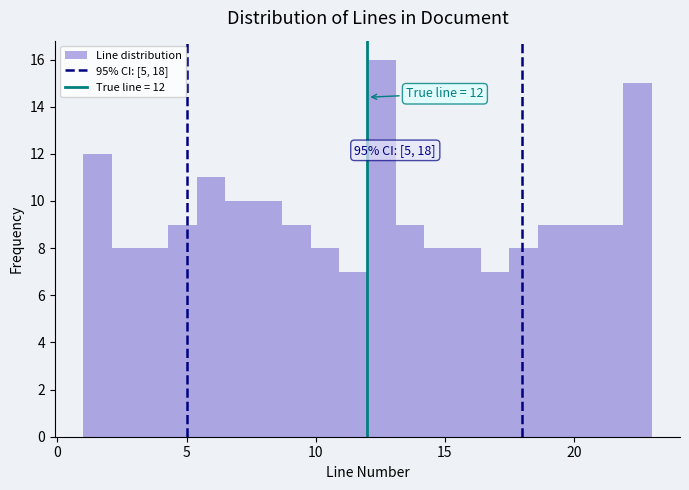

Read against the x-axis, roughly where is the centre of the tallest bar?

12.5